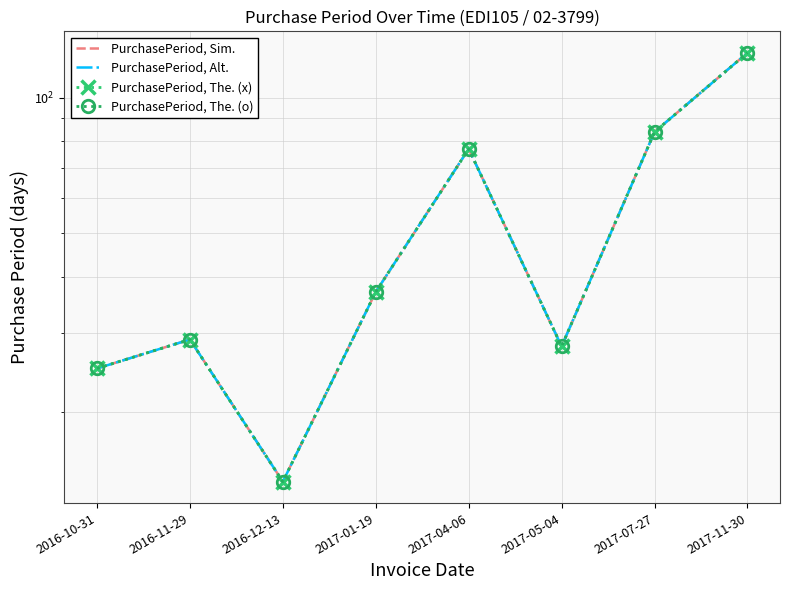

What is the label of the 2nd point from the left?

2016-11-29